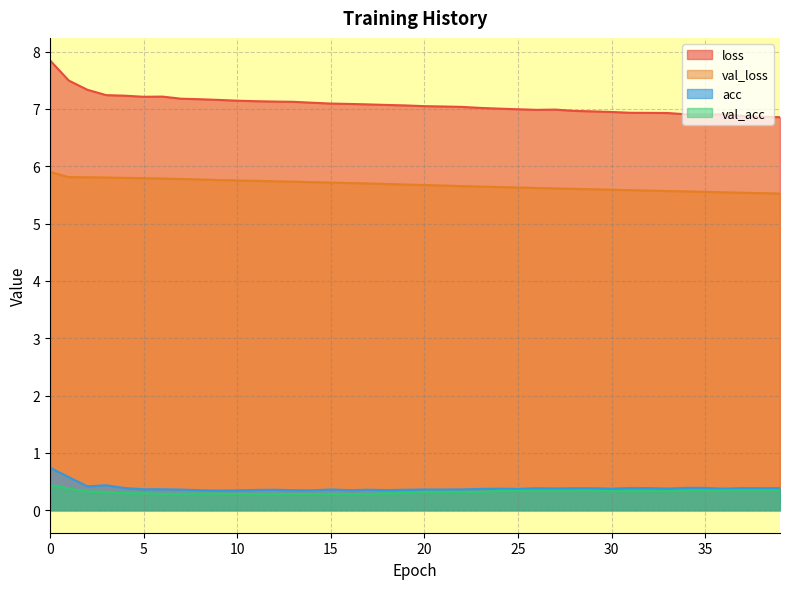

True or false: loss and val_loss cross at least once.

False